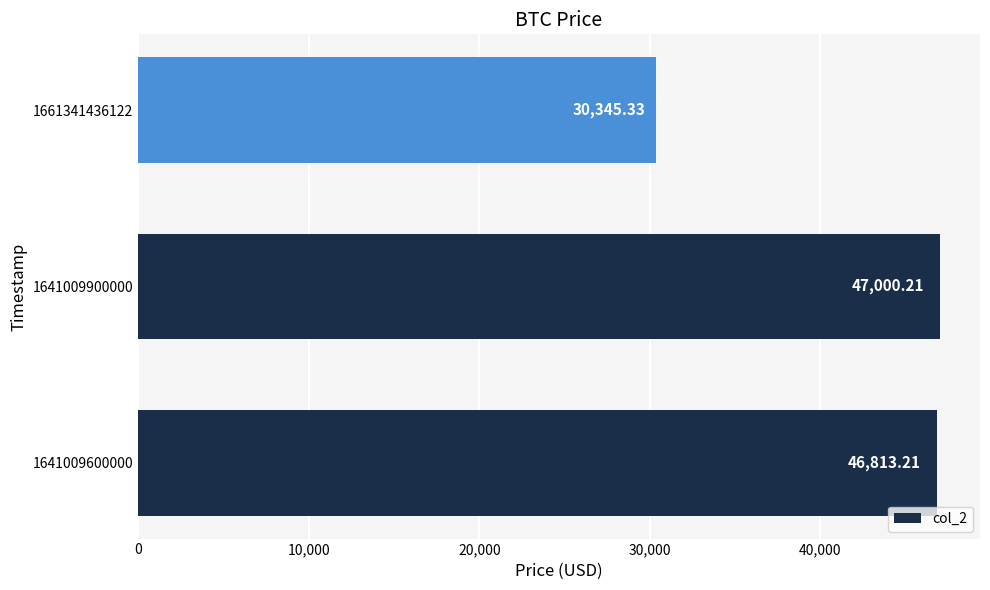

What is the maximum value shown in the chart?

47000.2